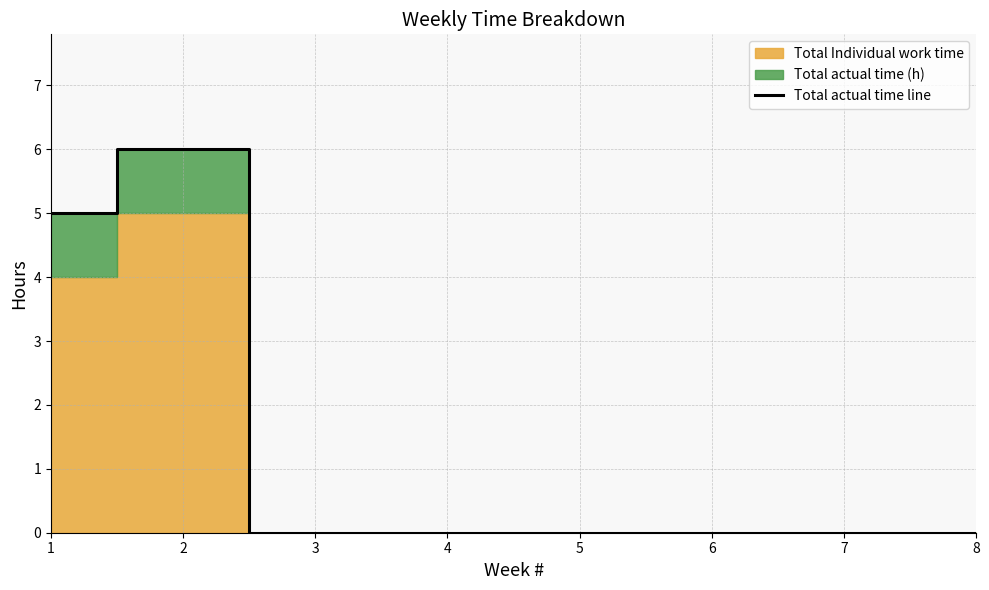

Where is the first local maximum?

2